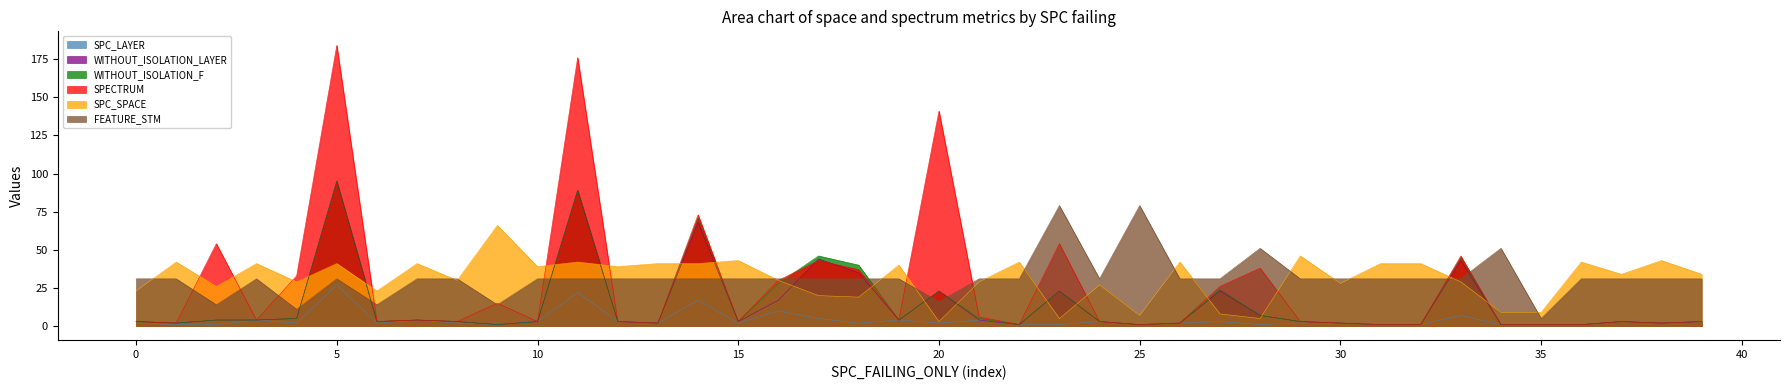

Which label corresponds to the largest value in the chart?

5